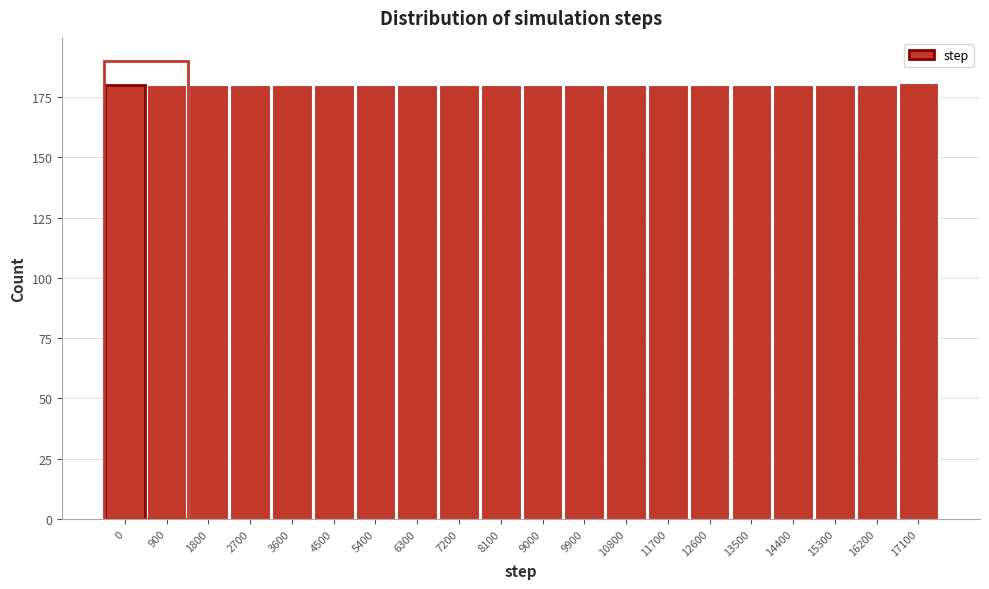

Reading right to left, transcribe all the data shown in this chart.

181	180	180	180	180	180	180	180	180	180	180	180	180	180	180	180	180	180	180	180